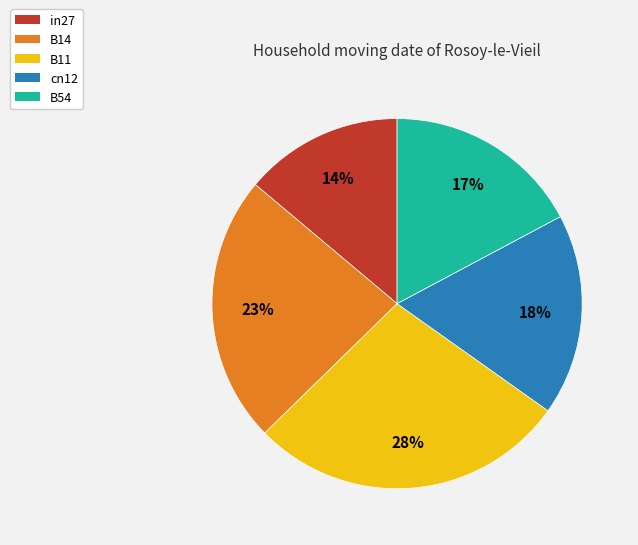

Which slice is the largest?

B11